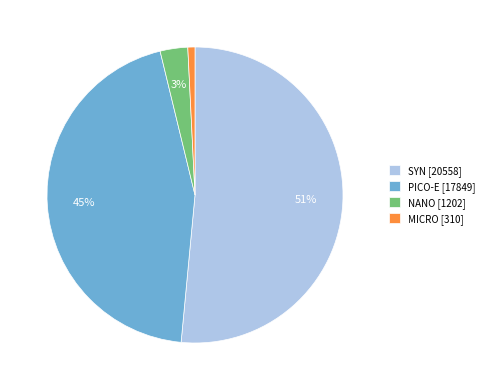

Combined, do MICRO [310] and PICO-E [17849] account for over 50%?

No